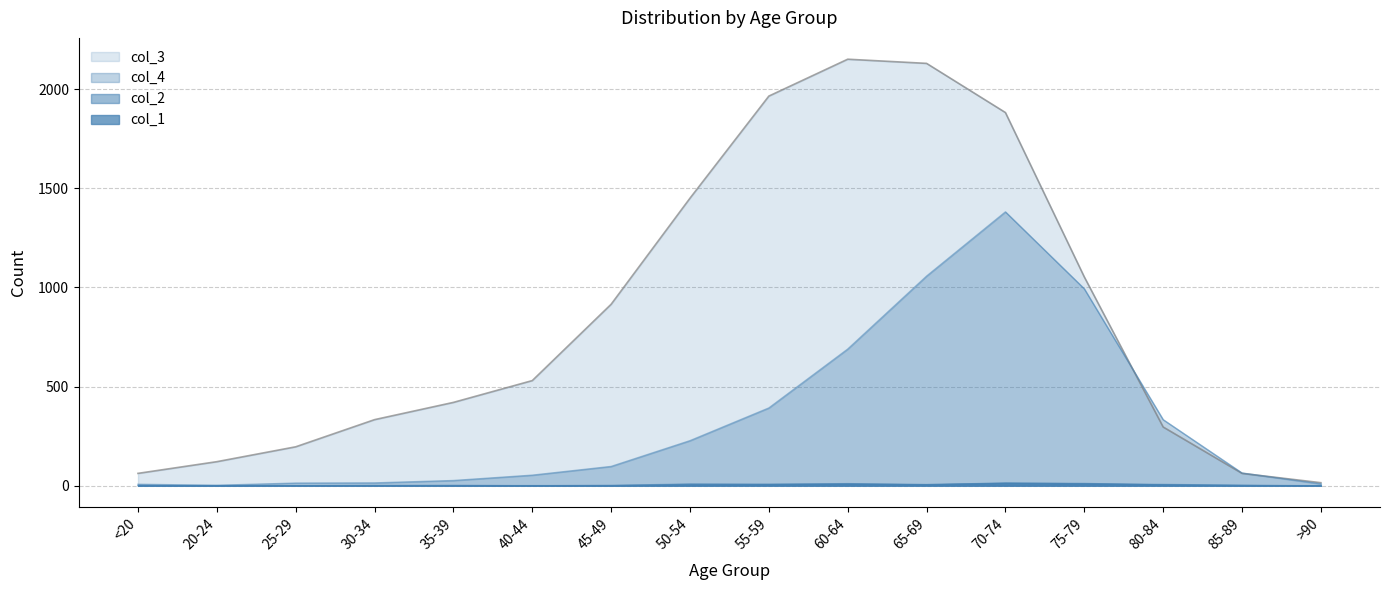

What is the approximate value of col_4 at 25-29?

13